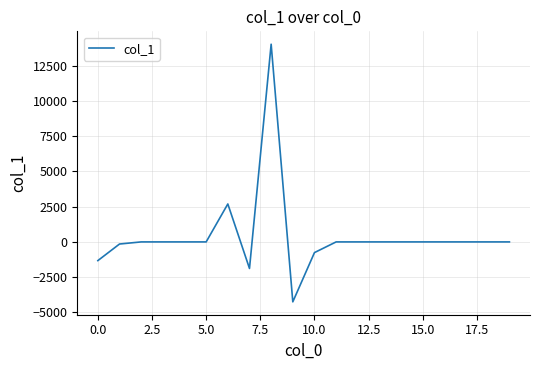

What is the maximum value shown in the chart?

14022.7